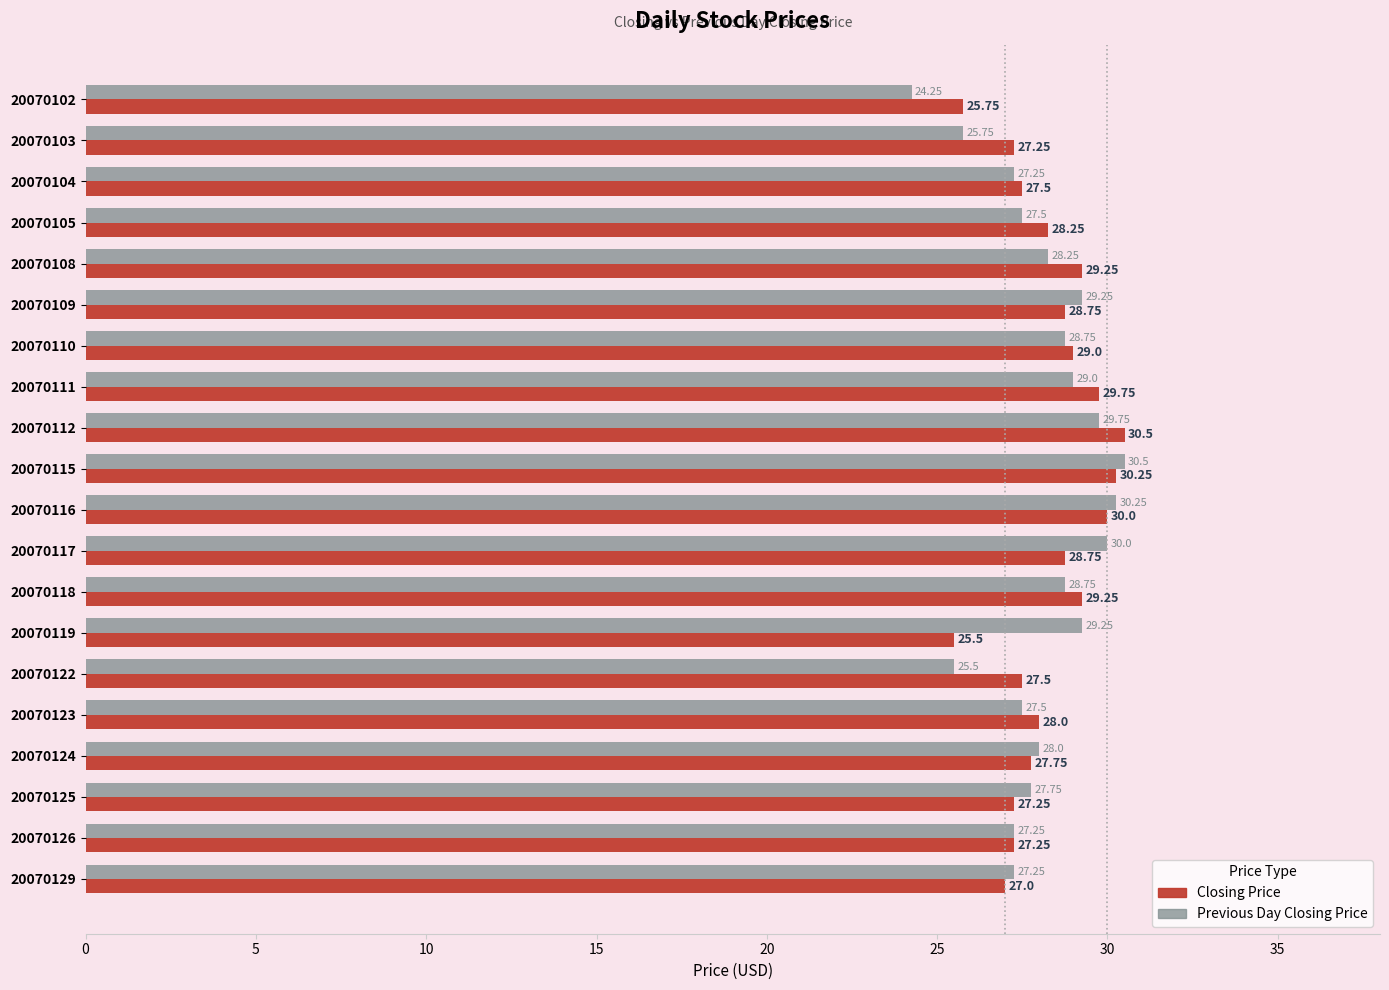

What is the average value of the Closing Price series?

28.2